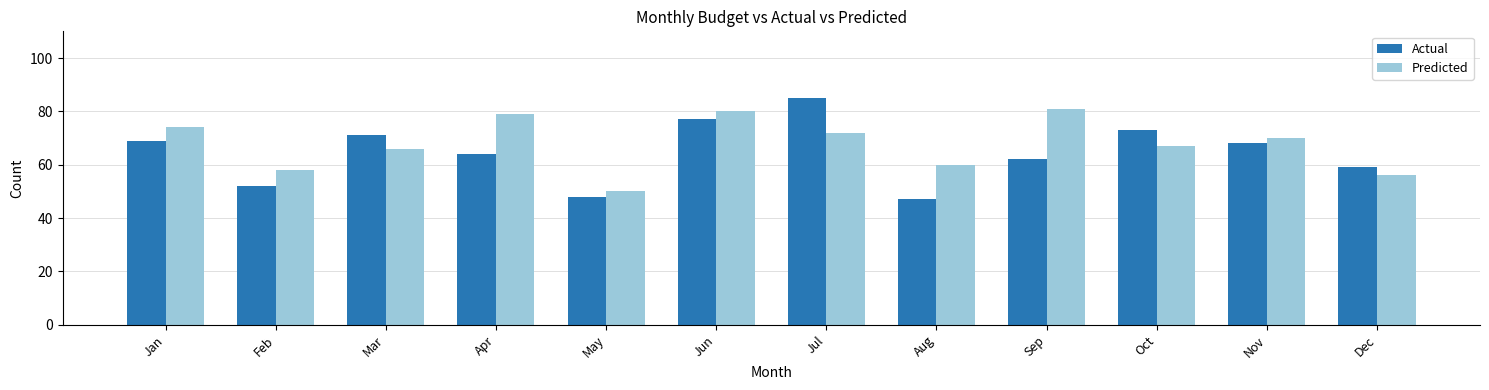

What is the sum of all Actual values?

775